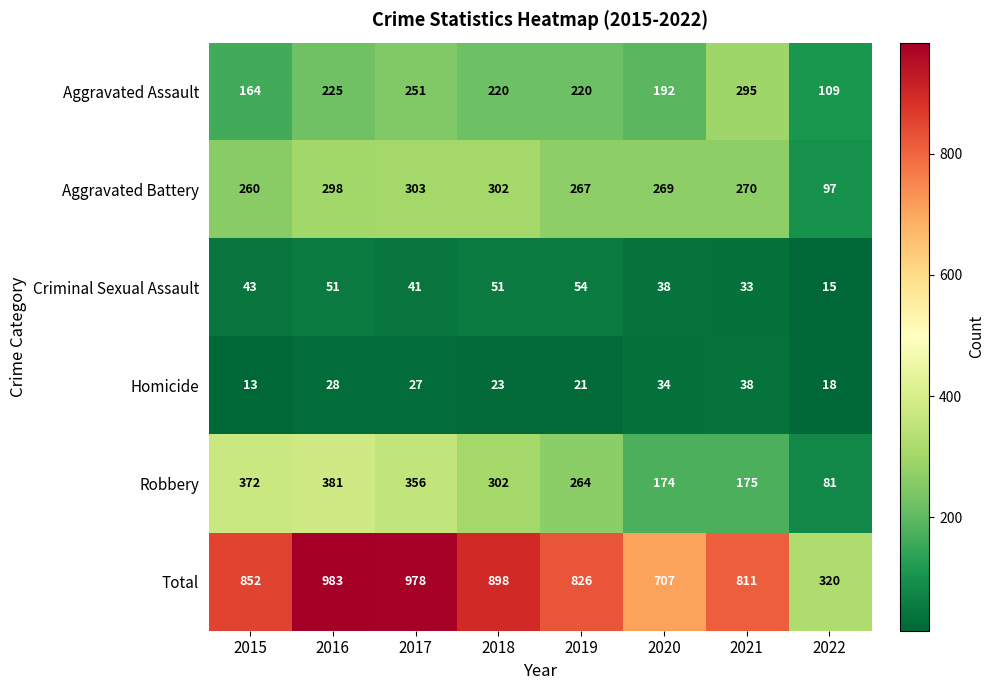

At how many categories does at least one series exceed 847?

4